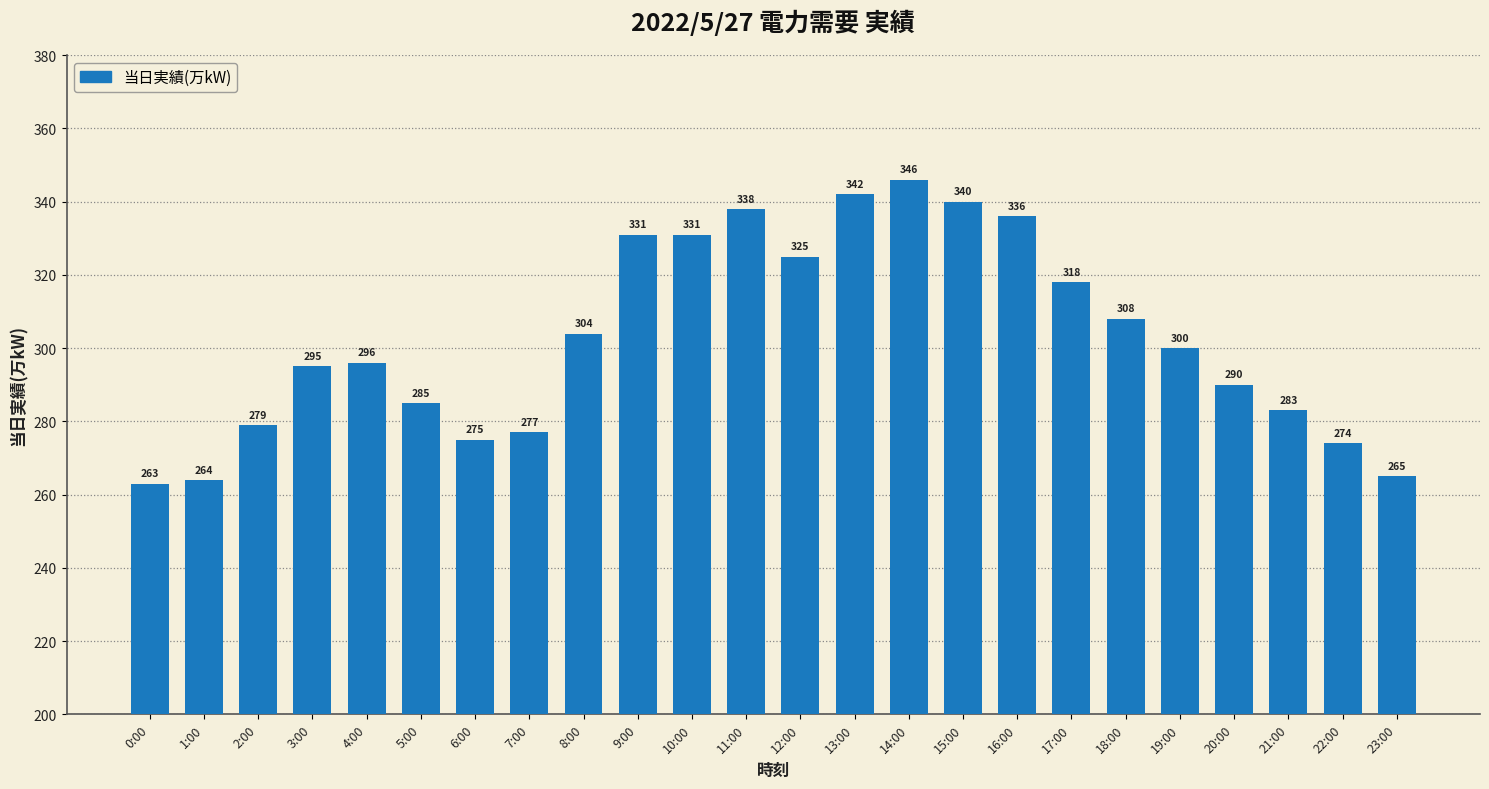

Reading left to right, list all the values displayed in this chart.

263	264	279	295	296	285	275	277	304	331	331	338	325	342	346	340	336	318	308	300	290	283	274	265